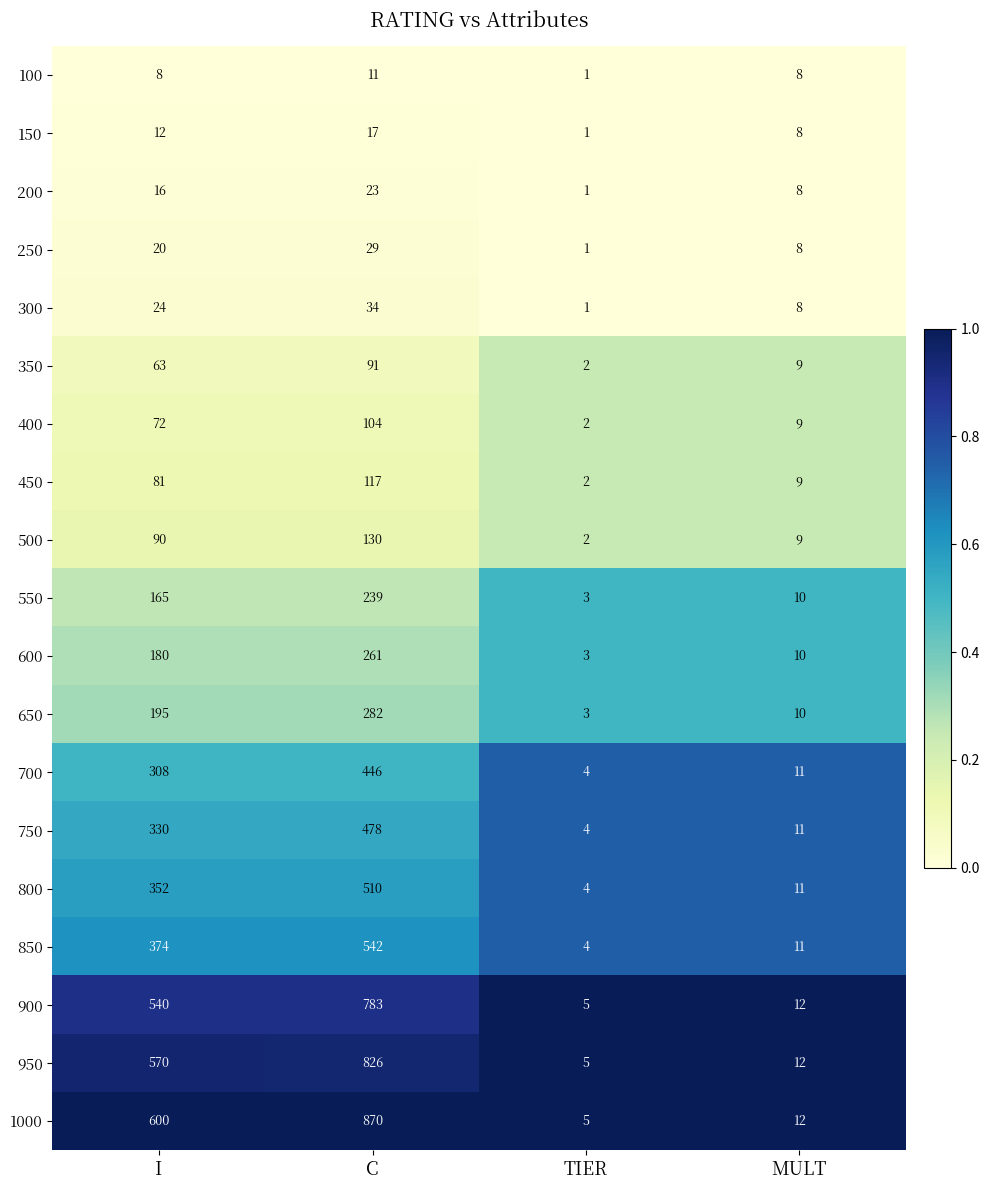

At which category is the sum across all series the highest?

C